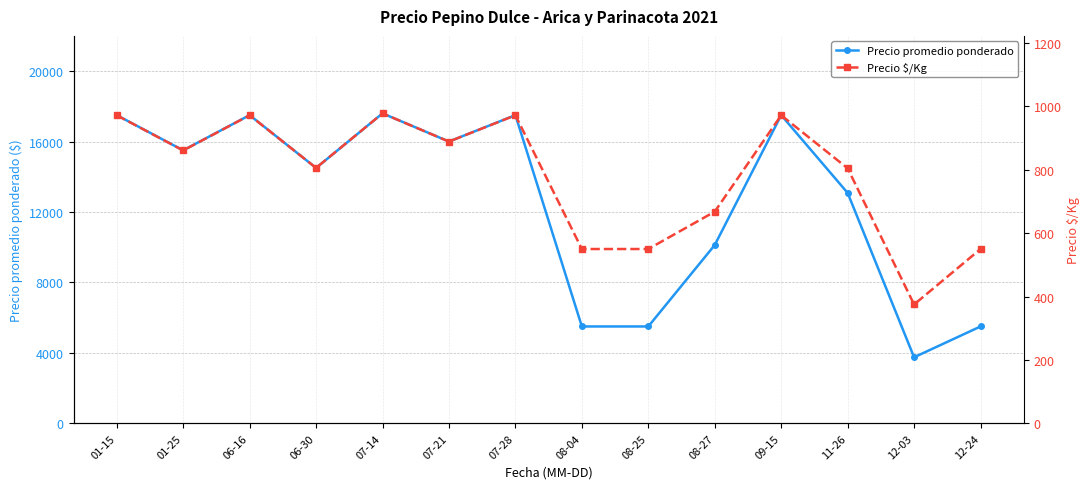

Which series changed the most between 06-16 and 08-04?

Precio promedio ponderado